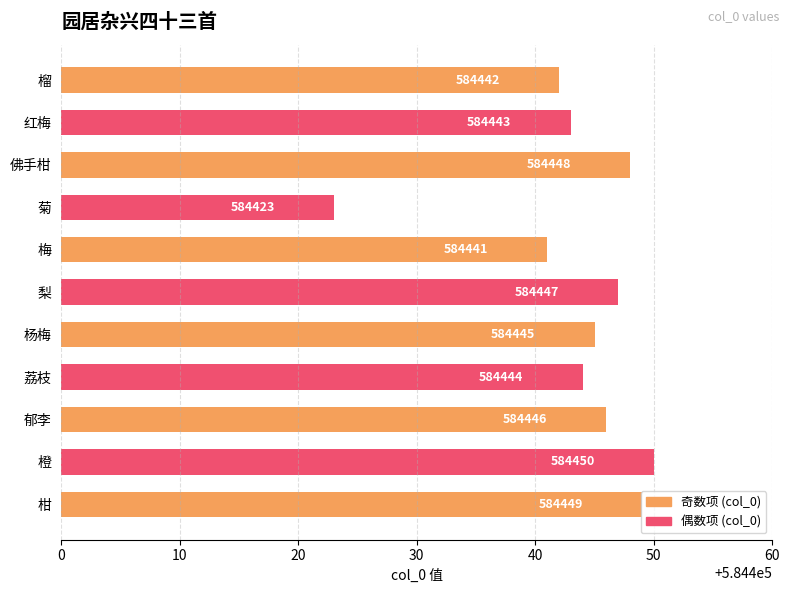

Does the chart contain stacked bars?

No